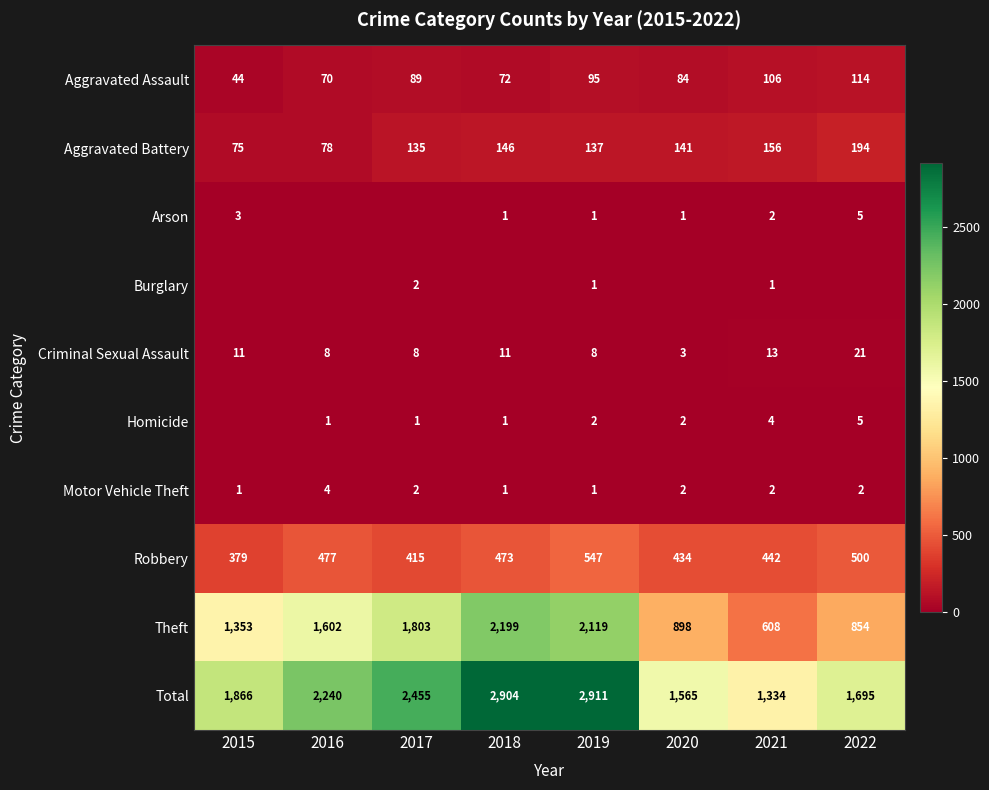

What is the total value across all series at 2021?

2668